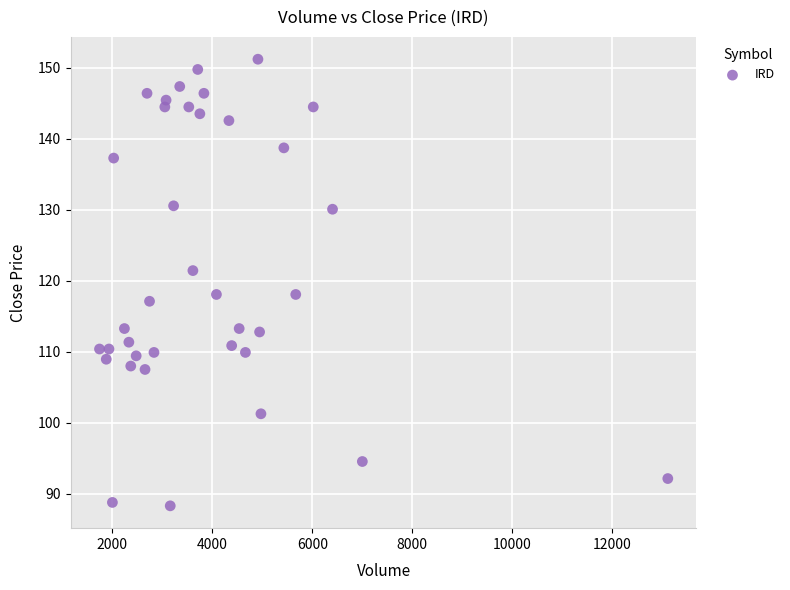

What is the range of Y values (max minus min)?

62.9